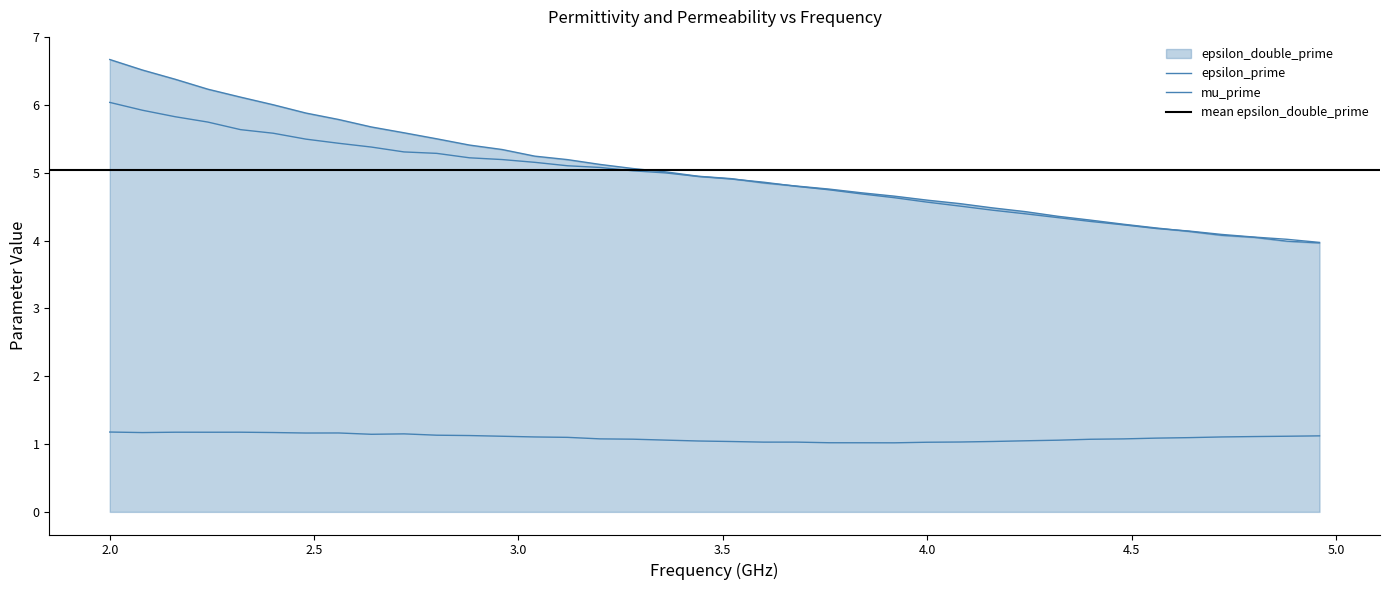

Where is epsilon_double_prime nearest to the value 5?

3.36